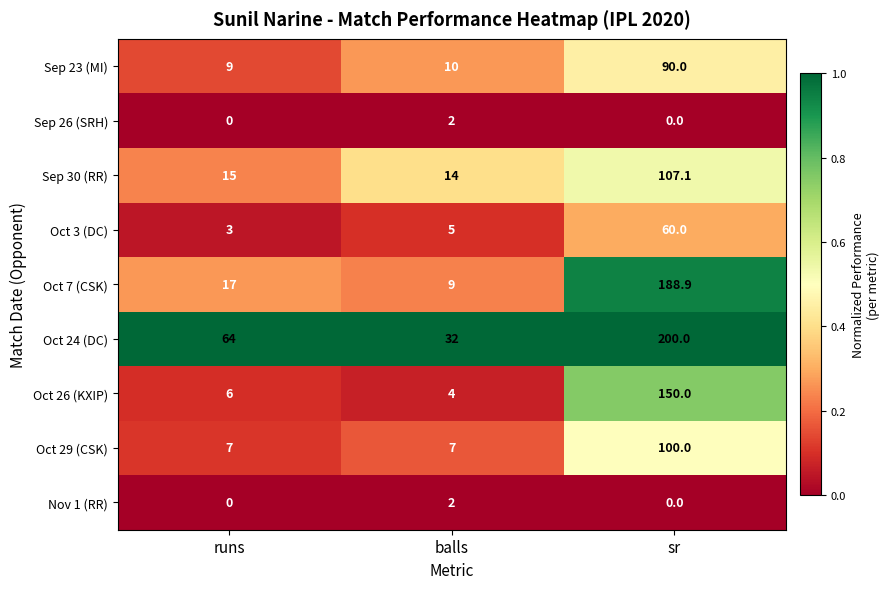

Rank the categories by Oct 26 (KXIP) value from highest to lowest.

sr, runs, balls